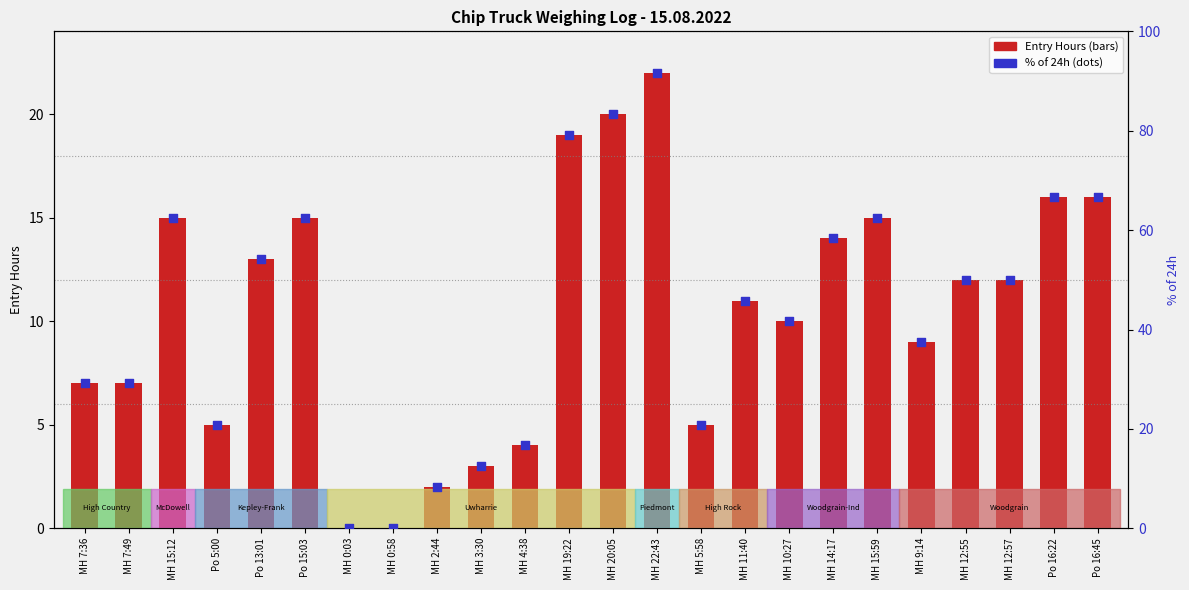

At how many categories does at least one series exceed 83?

2